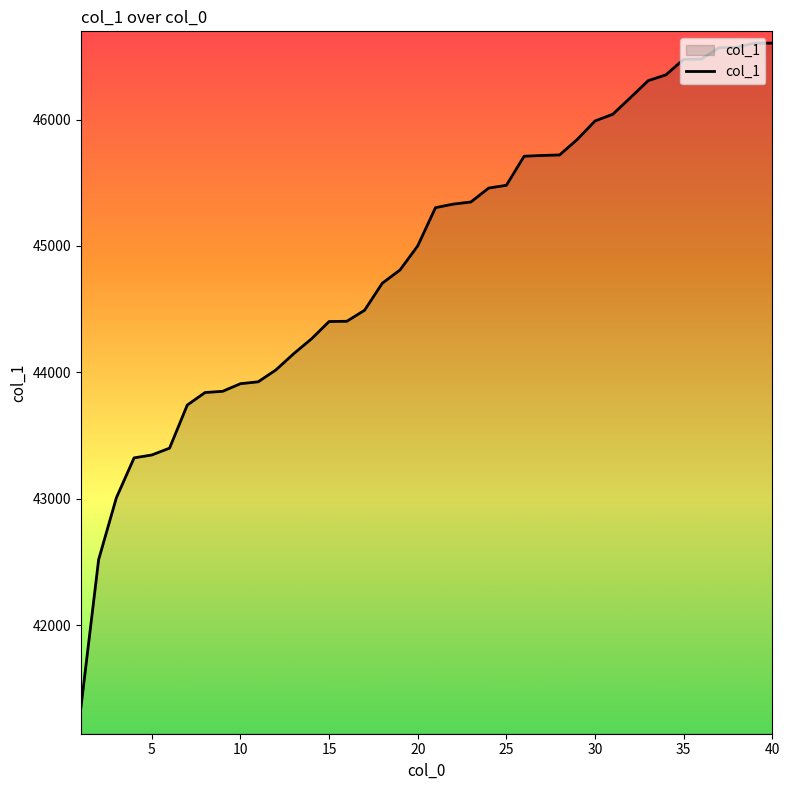

What is the greatest value displayed?

46605